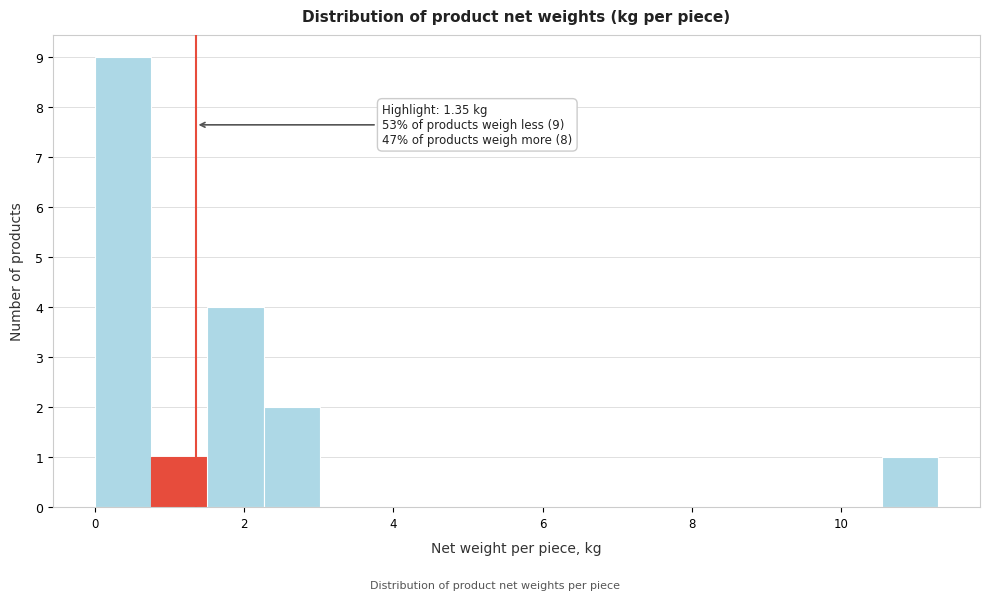

Read against the x-axis, roughly where is the centre of the tallest bar?

0.4